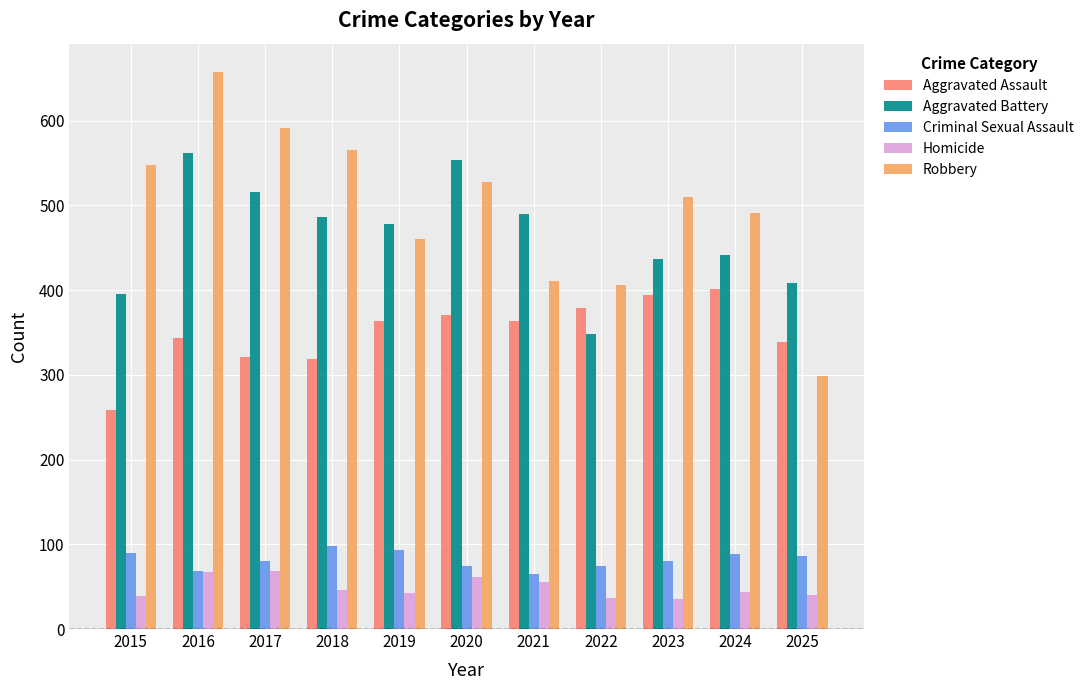

At which label does Homicide first exceed 44?

2016